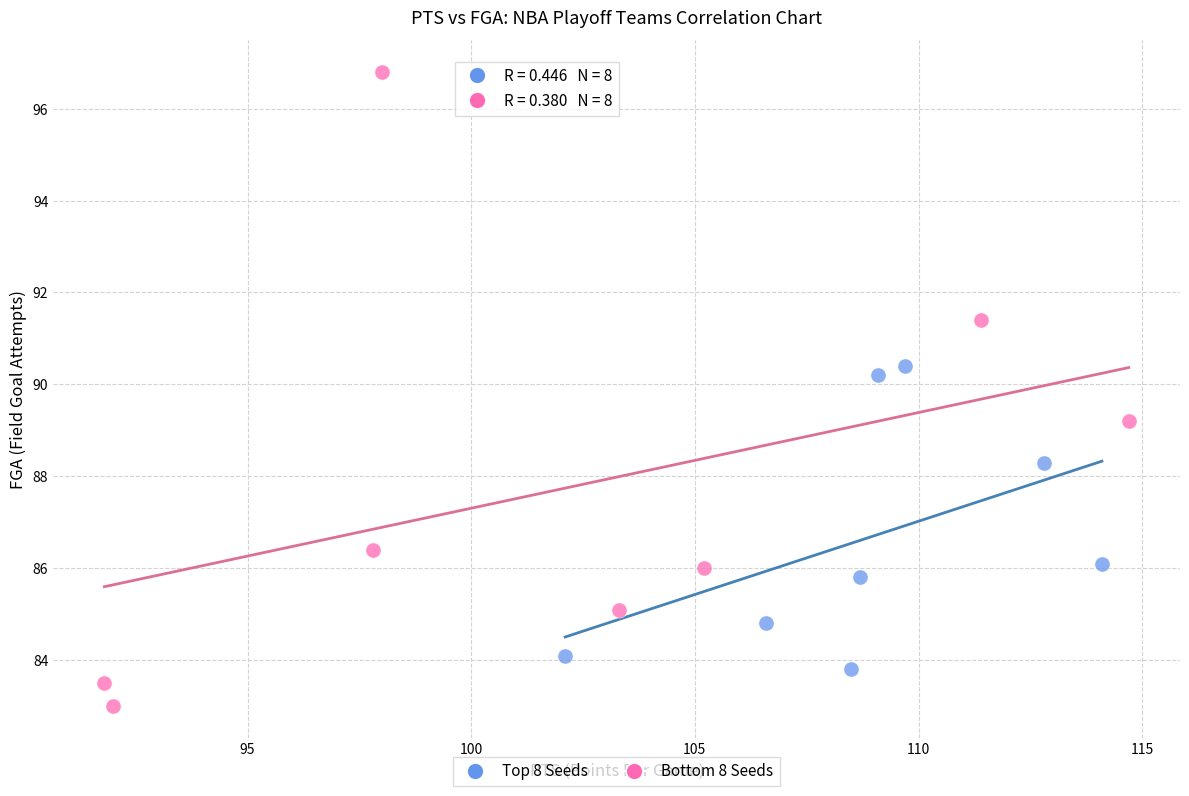

What are all the series names shown in the legend?

Top 8 Seeds, Bottom 8 Seeds